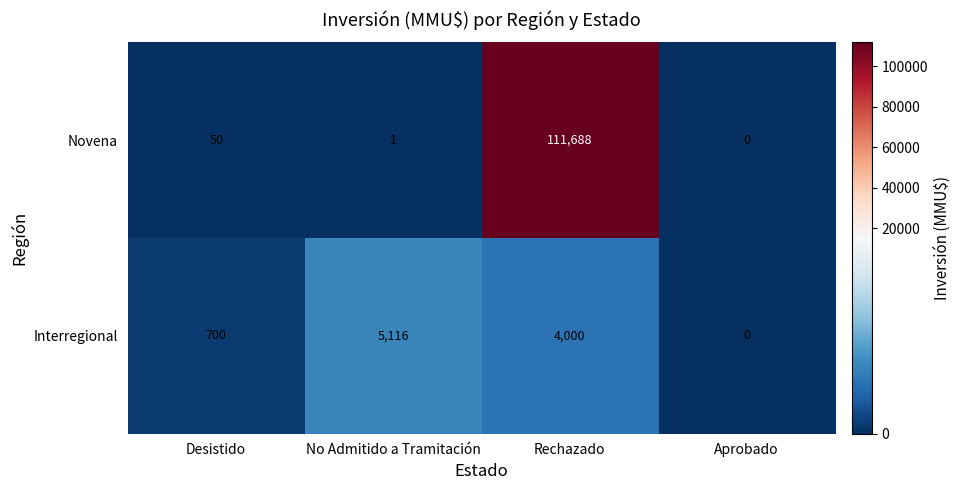

List the series in order of their peak value, lowest first.

Interregional, Novena